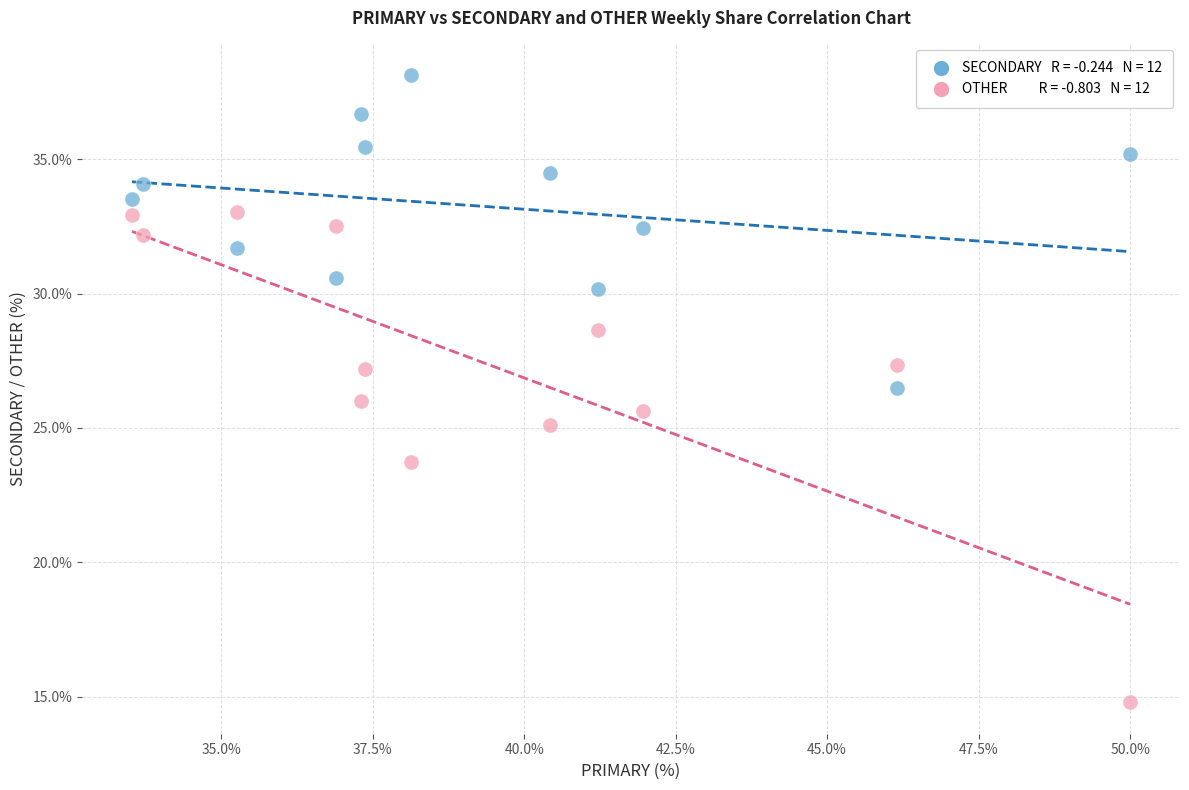

Across all data points, what is the range of X values (max minus min)?

16.5